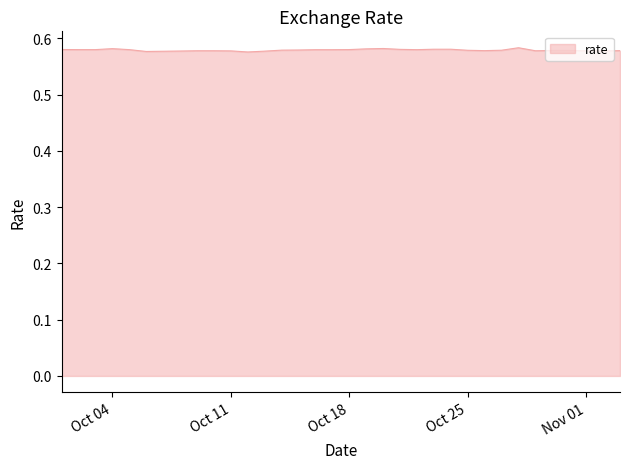

How many lines are shown in the chart?

1